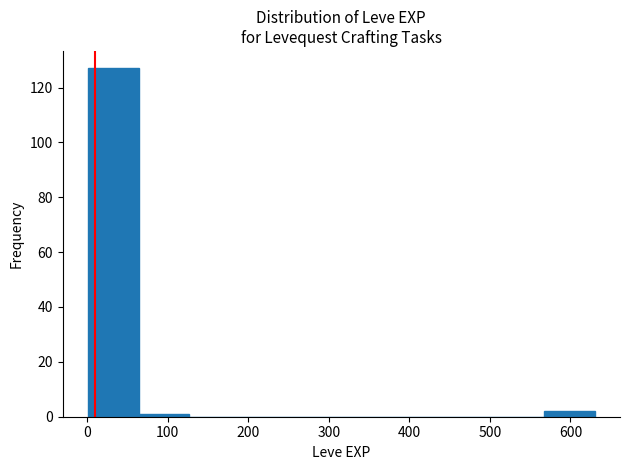

Which range on the x-axis has the tallest bar?

0 to 60